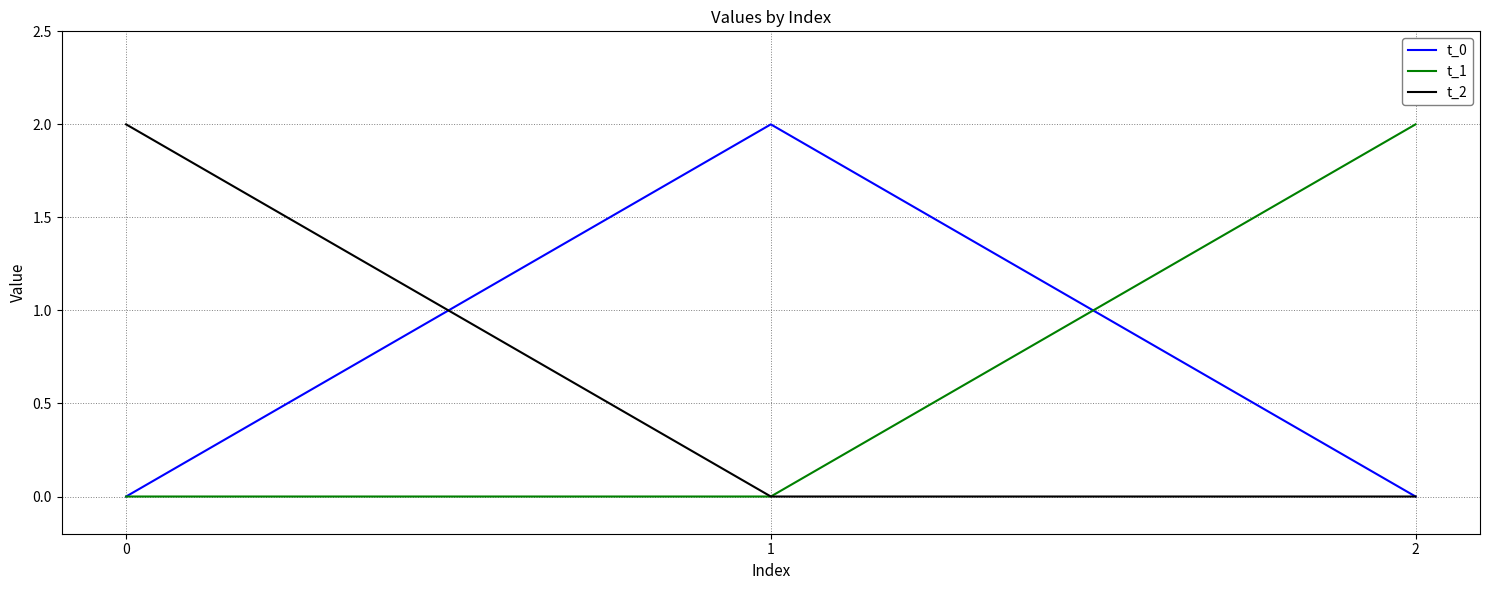

How many categories are shown in the chart?

3